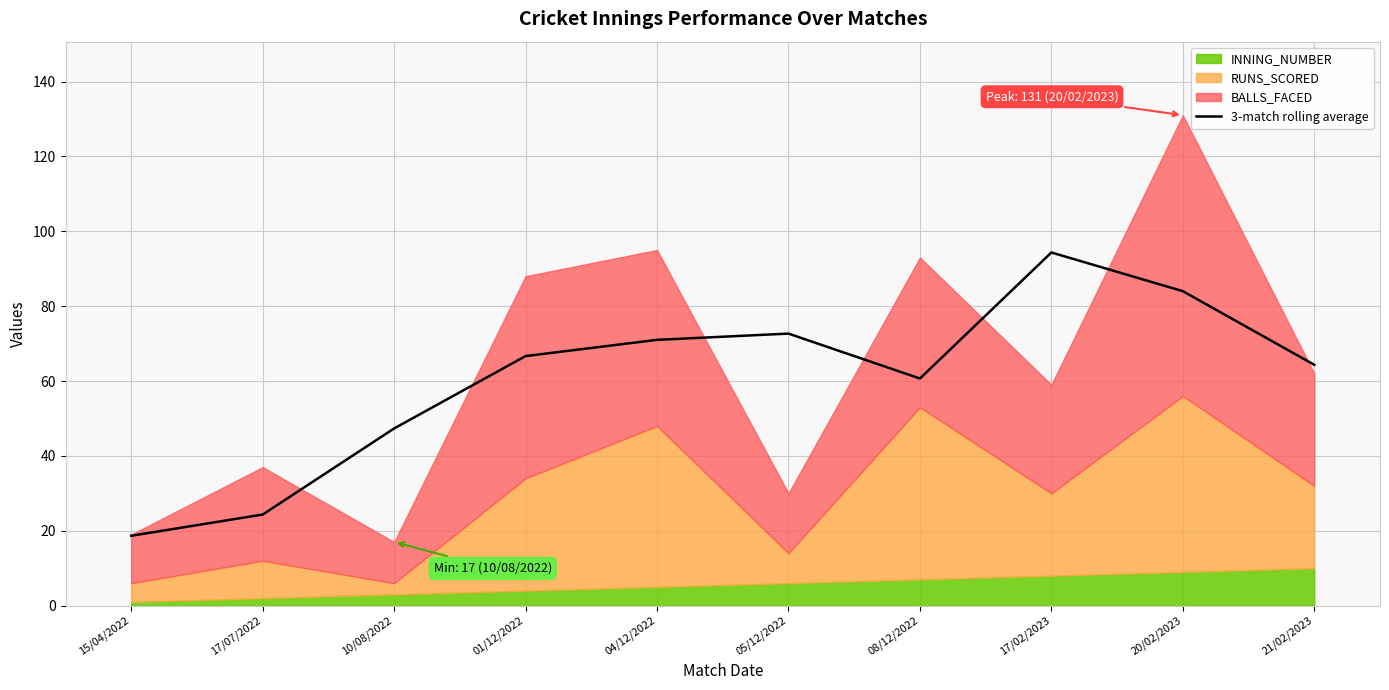

What is the approximate value at 05/12/2022?

72.7